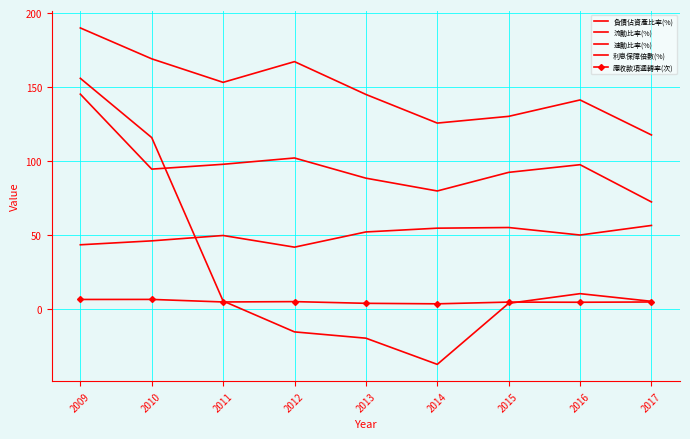

What is the value of the 利息保障倍數(%) point at the 7th from the left?

4.1